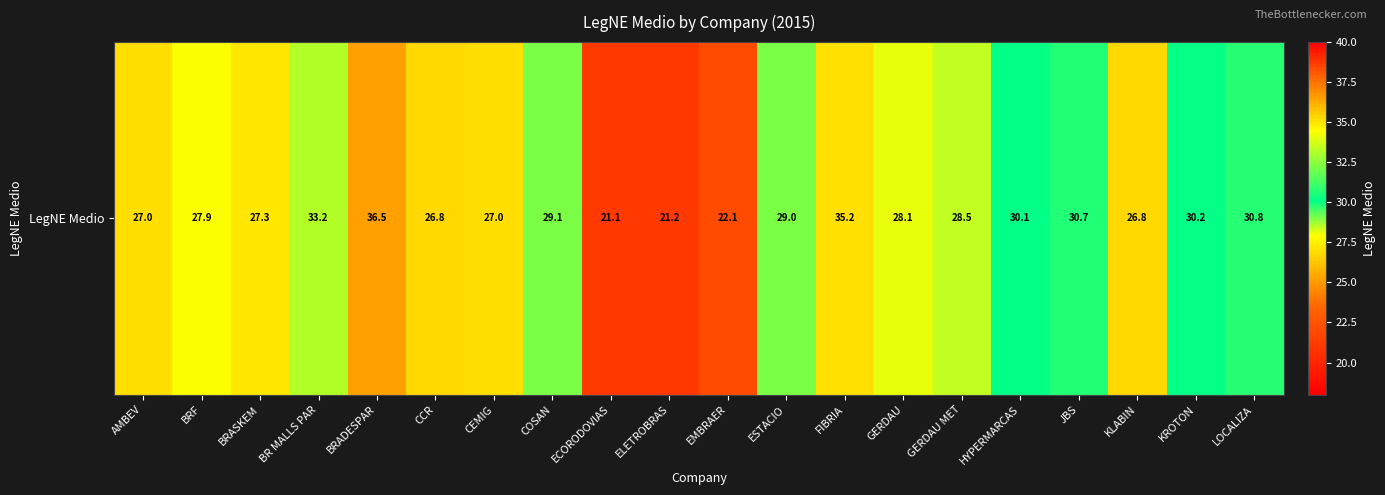

At which label is the value closest to 28?

BRF